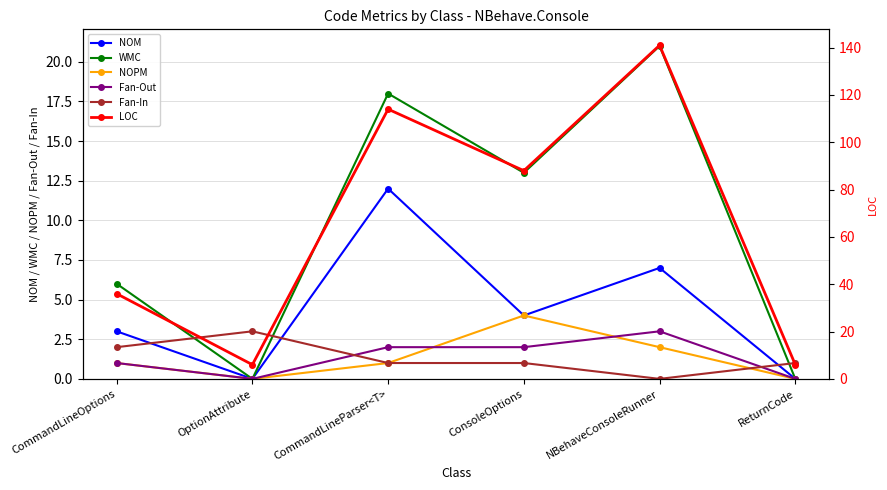

What is the difference between the highest and lowest values at NBehaveConsoleRunner?

141